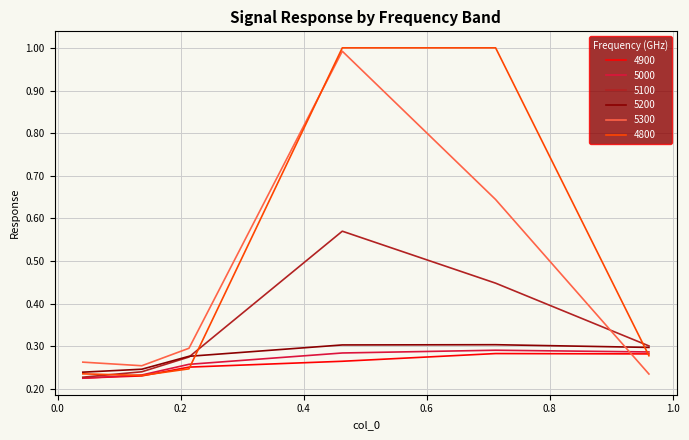

In 4900, how many points are higher than both neighbors (excluding endpoints)?

1